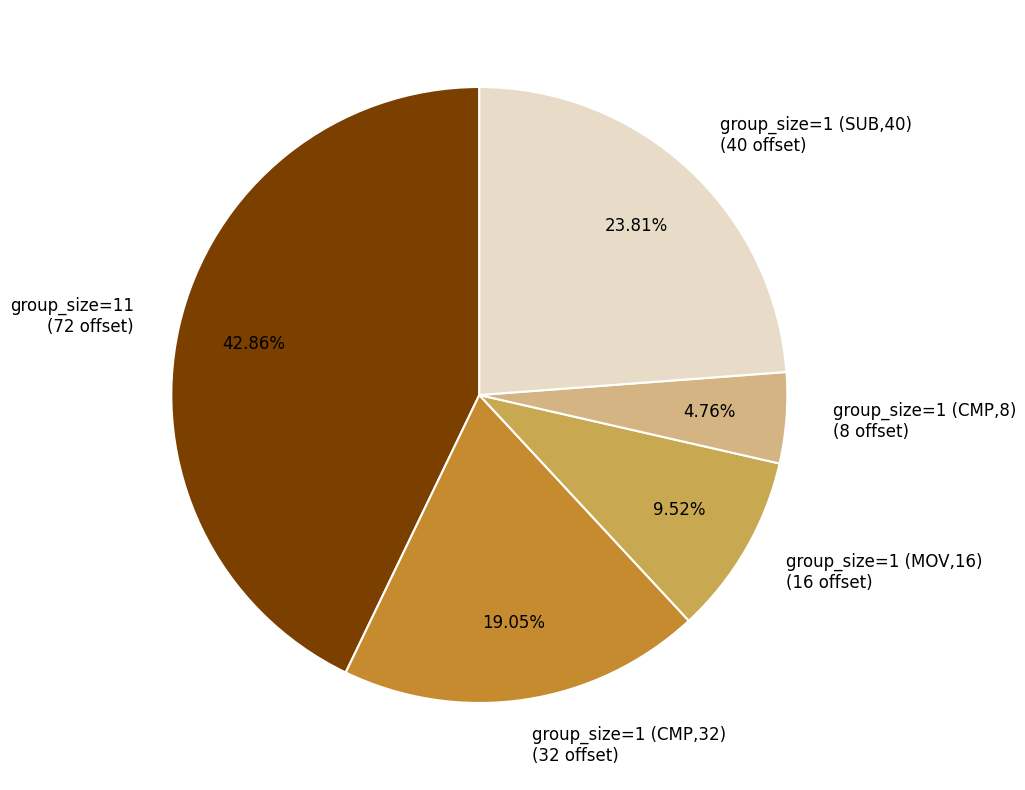

Does group_size=1 (CMP,32) account for over 50% of the chart?

No